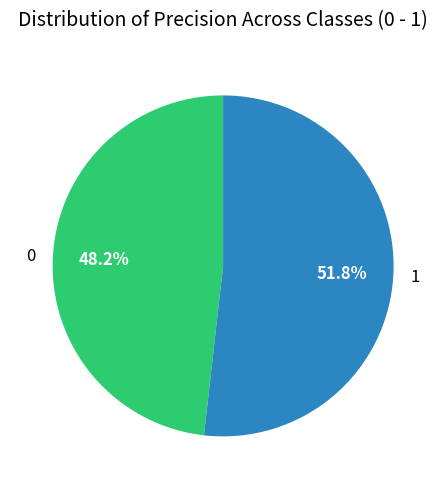

Rank the categories by value from lowest to highest.

0, 1